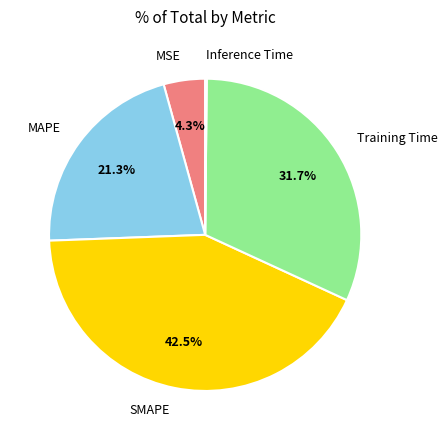

Is there any slice that represents more than half of the pie?

No